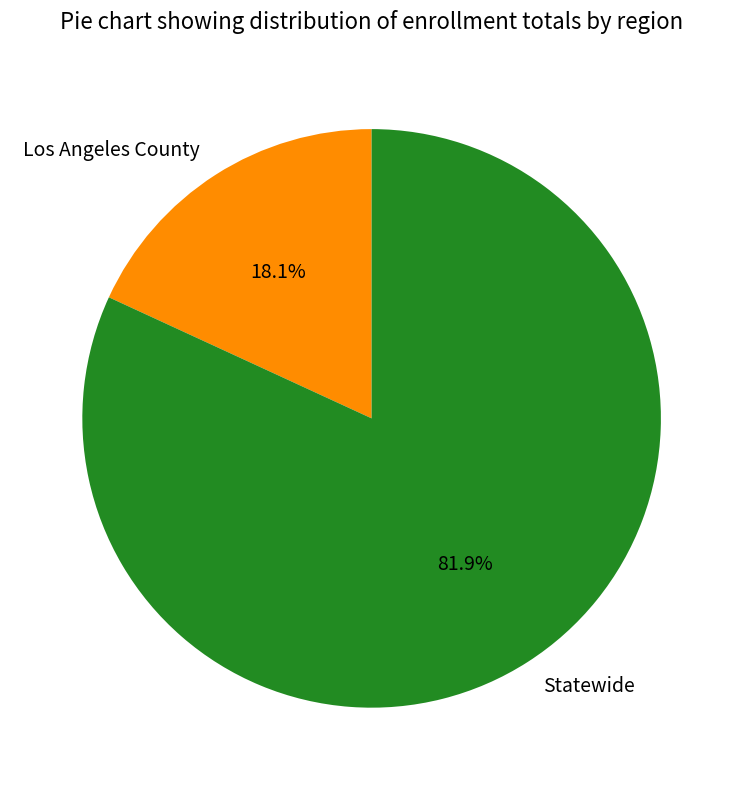

What is the ratio of the value at Statewide to the value at Los Angeles County?

4.5